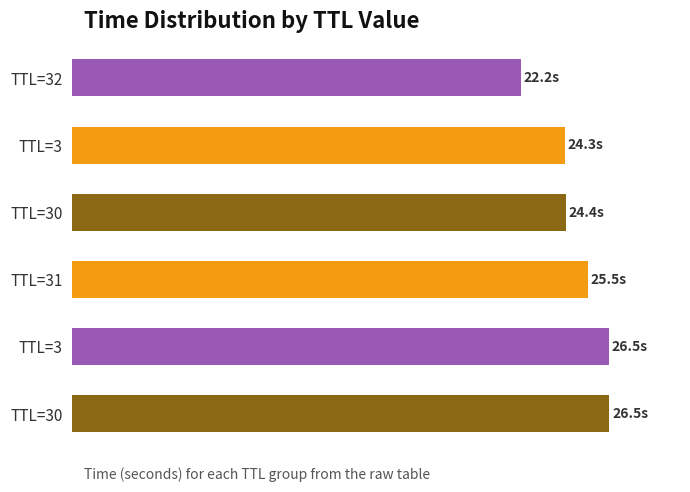

List the labels in order of value, smallest first.

TTL=32, TTL=3, TTL=30, TTL=31, TTL=3, TTL=30